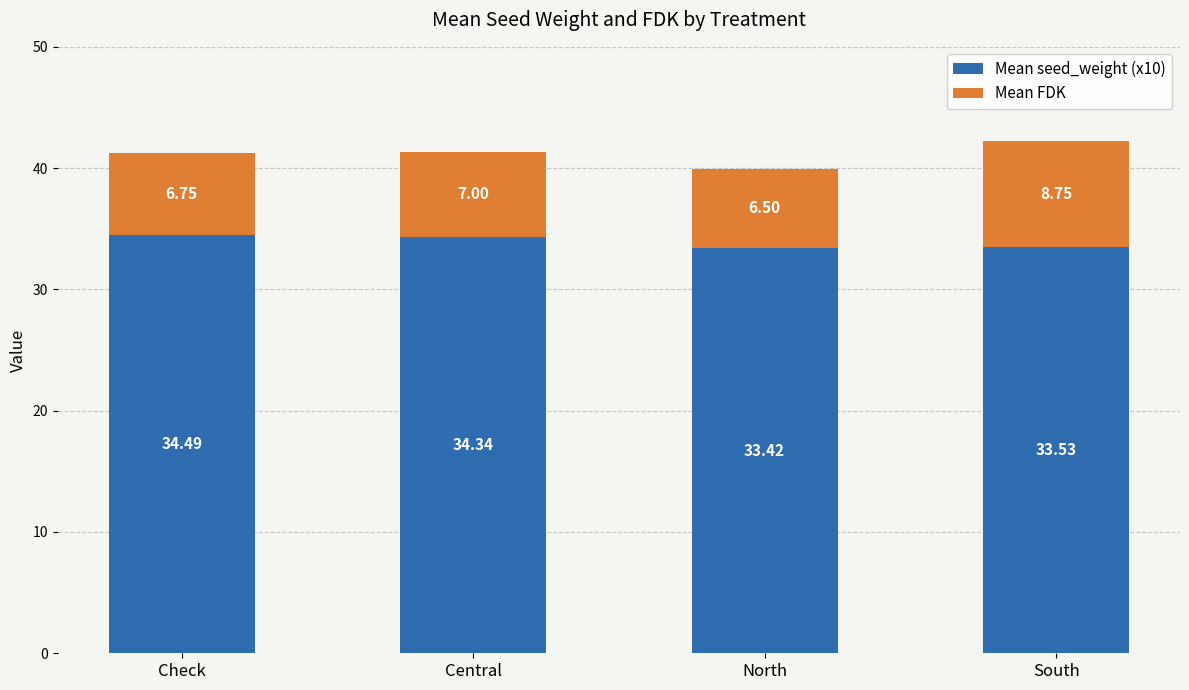

What is the difference between the second highest and second lowest values in the Mean seed_weight (x10) series?

0.8